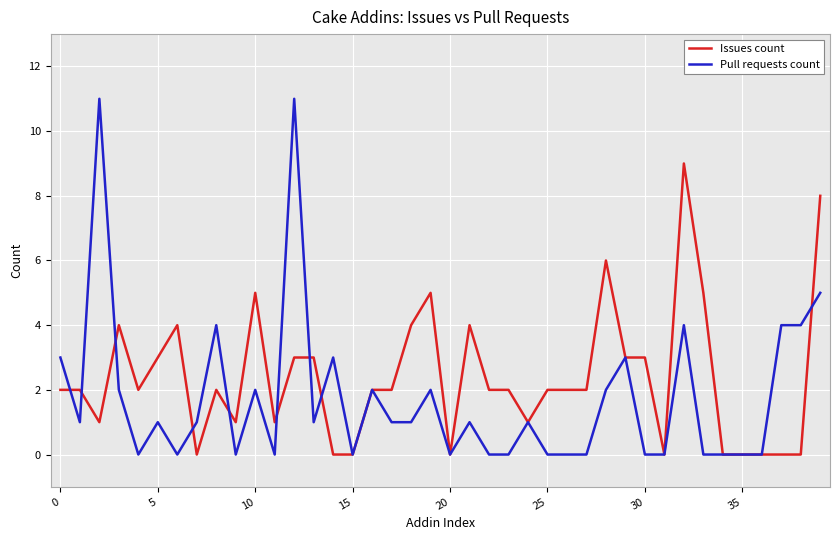

How many categories are shown in the chart?

40